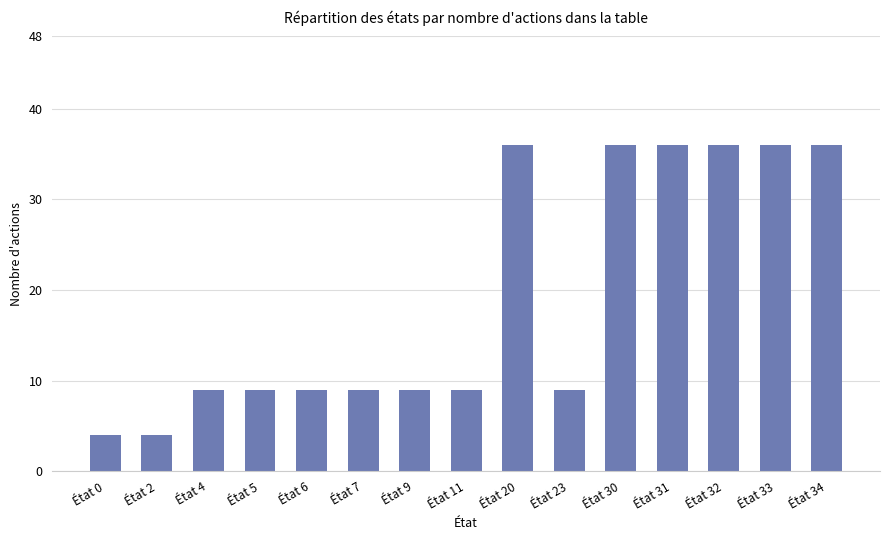

Reading right to left, list all the values displayed in this chart.

36	36	36	36	36	9	36	9	9	9	9	9	9	4	4